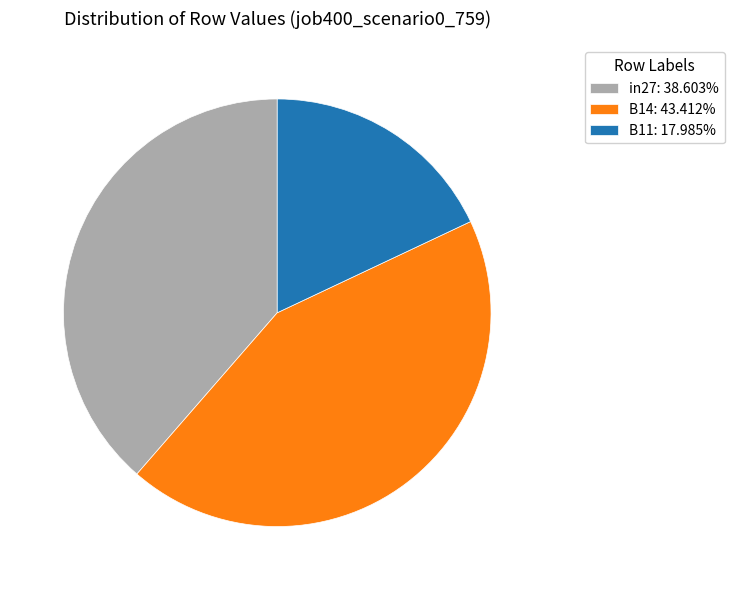

How many slices are in this pie chart?

3